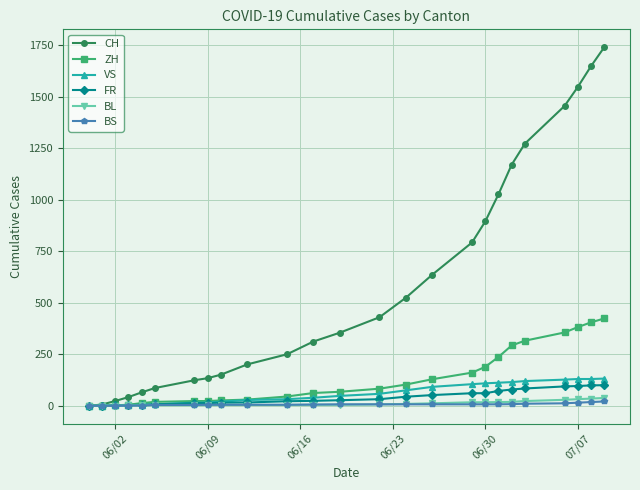

Which series has the largest total across all categories?

CH